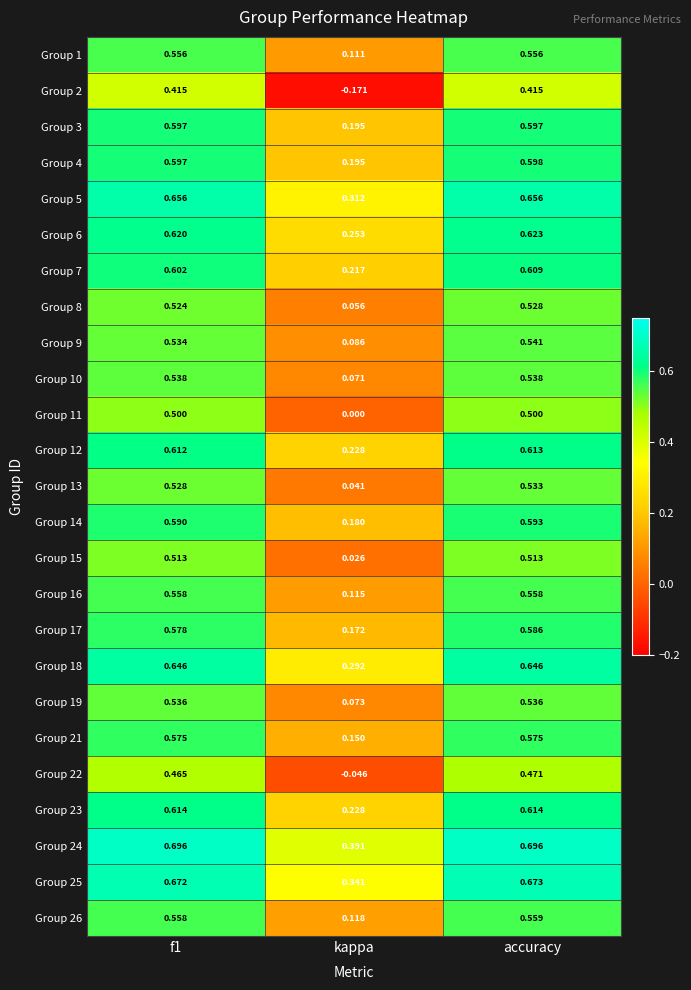

At which category is the sum across all series the highest?

accuracy